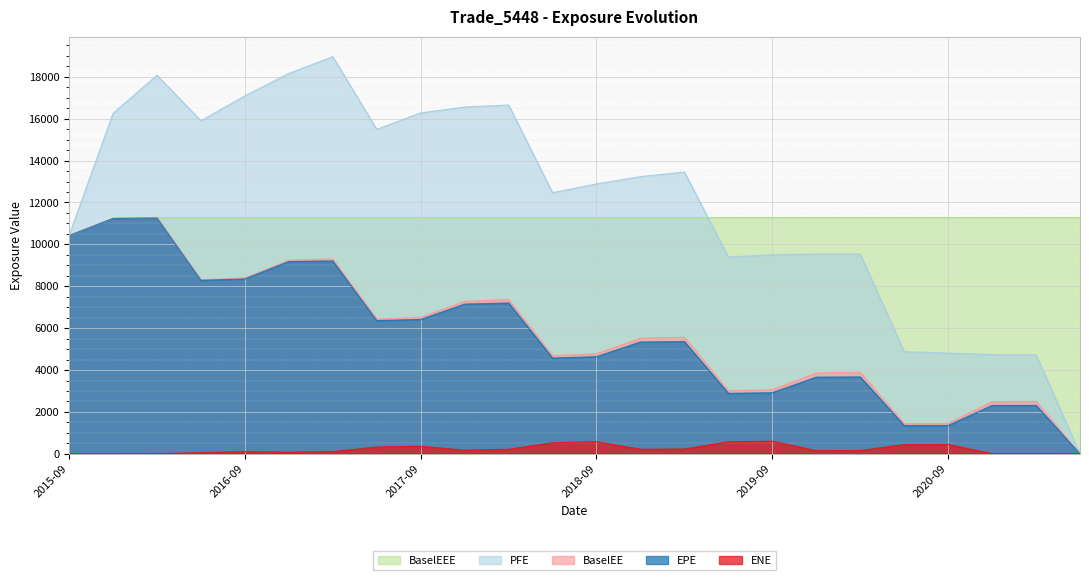

How many interior local valleys does the EPE series have?

5